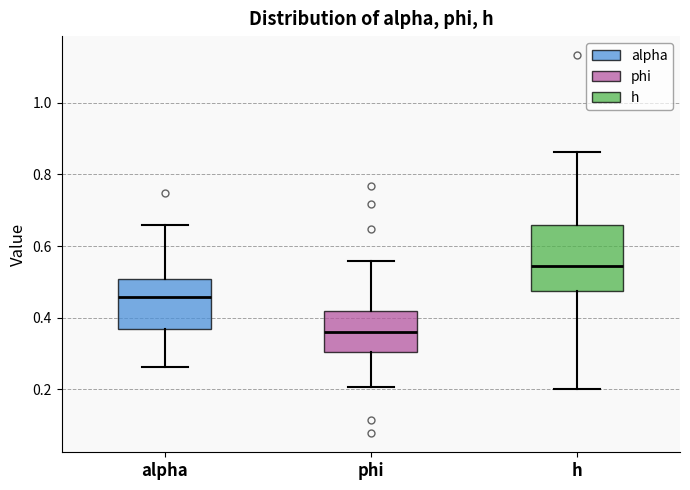

Reading left to right, transcribe this box plot: for each box, give where its median line is, the range the box spans, and where its two whiskers end, as read against the y-axis. The values are not printed on the chart, so give them approximately, as read against the axis.

alpha: median 0.46, box 0.36 to 0.50, whiskers 0.26 to 0.66
phi: median 0.36, box 0.30 to 0.42, whiskers 0.20 to 0.56
h: median 0.54, box 0.48 to 0.66, whiskers 0.20 to 0.86